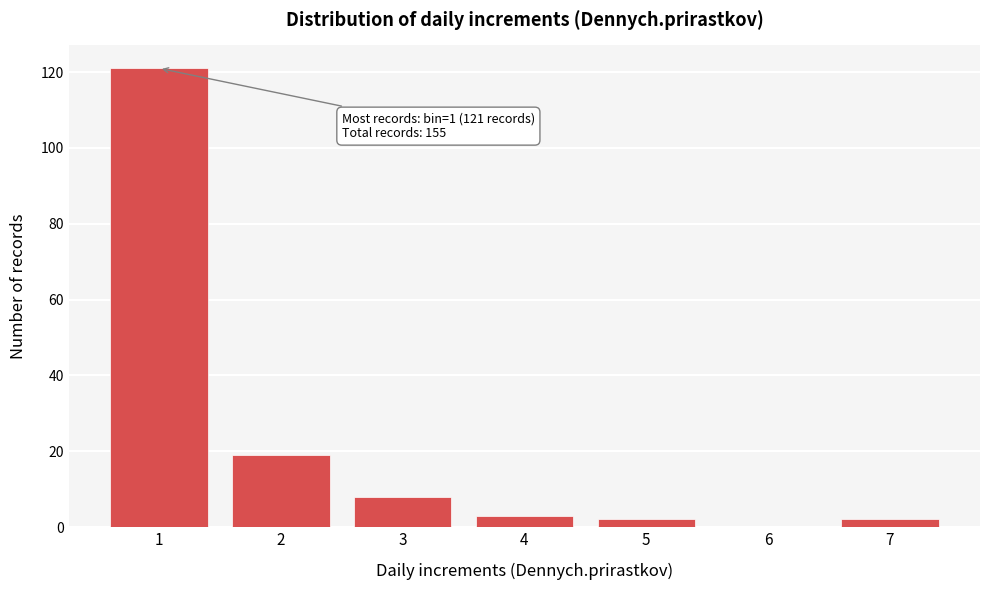

Reading left to right, transcribe all the data shown in this chart.

1=121	2=19	3=8	4=3	5=2	6=0	7=2